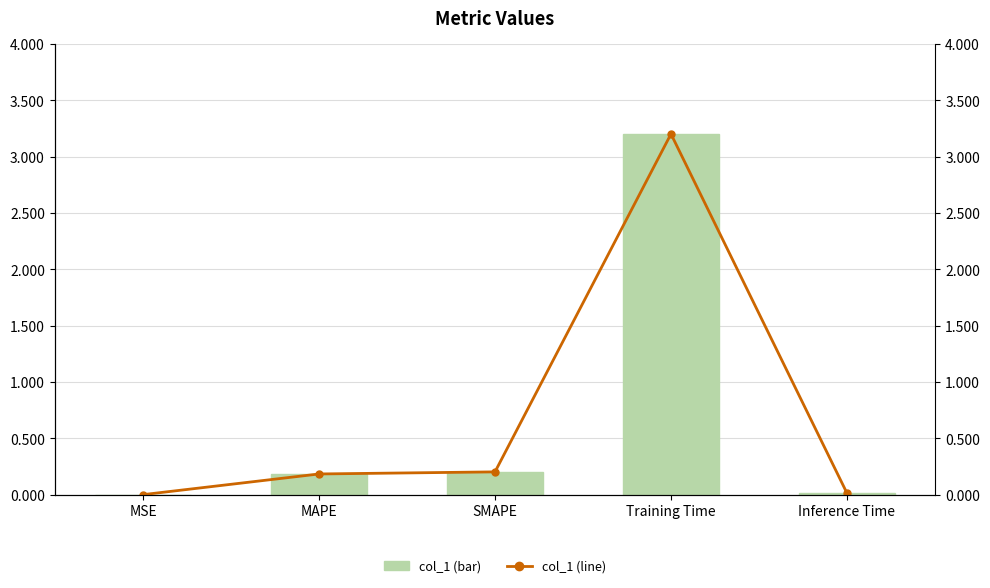

Rank the series by their maximum value, from highest to lowest.

col_1, col_1 (line)